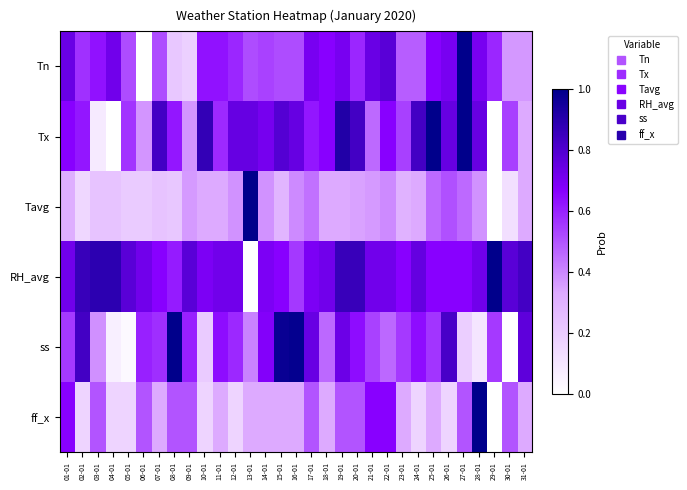

Reading right to left, list all the values displayed in this chart.

Tn: 31-01=0.4	30-01=0.4	29-01=0.6	28-01=0.7	27-01=1.0	26-01=0.7	25-01=0.7	24-01=0.5	23-01=0.5	22-01=0.8	21-01=0.7	20-01=0.6	19-01=0.7	18-01=0.7	17-01=0.7	16-01=0.5	15-01=0.5	14-01=0.5	13-01=0.5	12-01=0.6	11-01=0.6	10-01=0.6	09-01=0.2	08-01=0.2	07-01=0.5	06-01=0.0	05-01=0.5	04-01=0.7	03-01=0.6	02-01=0.6	01-01=0.7
Tx: 31-01=0.3	30-01=0.5	29-01=0.0	28-01=0.7	27-01=1.0	26-01=0.7	25-01=1.0	24-01=0.8	23-01=0.5	22-01=0.7	21-01=0.5	20-01=0.8	19-01=0.9	18-01=0.7	17-01=0.6	16-01=0.7	15-01=0.8	14-01=0.7	13-01=0.7	12-01=0.7	11-01=0.6	10-01=0.9	09-01=0.4	08-01=0.6	07-01=0.8	06-01=0.4	05-01=0.6	04-01=0.0	03-01=0.1	02-01=0.6	01-01=0.7
Tavg: 31-01=0.3	30-01=0.1	29-01=0.0	28-01=0.4	27-01=0.5	26-01=0.5	25-01=0.5	24-01=0.3	23-01=0.3	22-01=0.4	21-01=0.4	20-01=0.3	19-01=0.3	18-01=0.3	17-01=0.4	16-01=0.4	15-01=0.3	14-01=0.4	13-01=1.0	12-01=0.4	11-01=0.3	10-01=0.3	09-01=0.4	08-01=0.2	07-01=0.2	06-01=0.2	05-01=0.2	04-01=0.2	03-01=0.2	02-01=0.2	01-01=0.3
RH_avg: 31-01=0.8	30-01=0.8	29-01=1.0	28-01=0.7	27-01=0.7	26-01=0.7	25-01=0.7	24-01=0.8	23-01=0.7	22-01=0.7	21-01=0.7	20-01=0.9	19-01=0.9	18-01=0.7	17-01=0.7	16-01=0.6	15-01=0.7	14-01=0.7	13-01=0.0	12-01=0.7	11-01=0.7	10-01=0.7	09-01=0.8	08-01=0.6	07-01=0.7	06-01=0.7	05-01=0.8	04-01=0.9	03-01=0.9	02-01=0.9	01-01=0.7
ss: 31-01=0.8	30-01=0.0	29-01=0.6	28-01=0.1	27-01=0.2	26-01=0.8	25-01=0.6	24-01=0.6	23-01=0.6	22-01=0.5	21-01=0.5	20-01=0.6	19-01=0.7	18-01=0.5	17-01=0.7	16-01=1.0	15-01=1.0	14-01=0.7	13-01=0.4	12-01=0.6	11-01=0.6	10-01=0.2	09-01=0.6	08-01=1.0	07-01=0.6	06-01=0.6	05-01=0.0	04-01=0.1	03-01=0.4	02-01=0.8	01-01=0.6
ff_x: 31-01=0.3	30-01=0.5	29-01=0.0	28-01=1.0	27-01=0.5	26-01=0.2	25-01=0.3	24-01=0.2	23-01=0.3	22-01=0.7	21-01=0.7	20-01=0.5	19-01=0.5	18-01=0.3	17-01=0.5	16-01=0.3	15-01=0.3	14-01=0.3	13-01=0.3	12-01=0.2	11-01=0.3	10-01=0.2	09-01=0.5	08-01=0.5	07-01=0.3	06-01=0.5	05-01=0.2	04-01=0.2	03-01=0.5	02-01=0.2	01-01=0.7